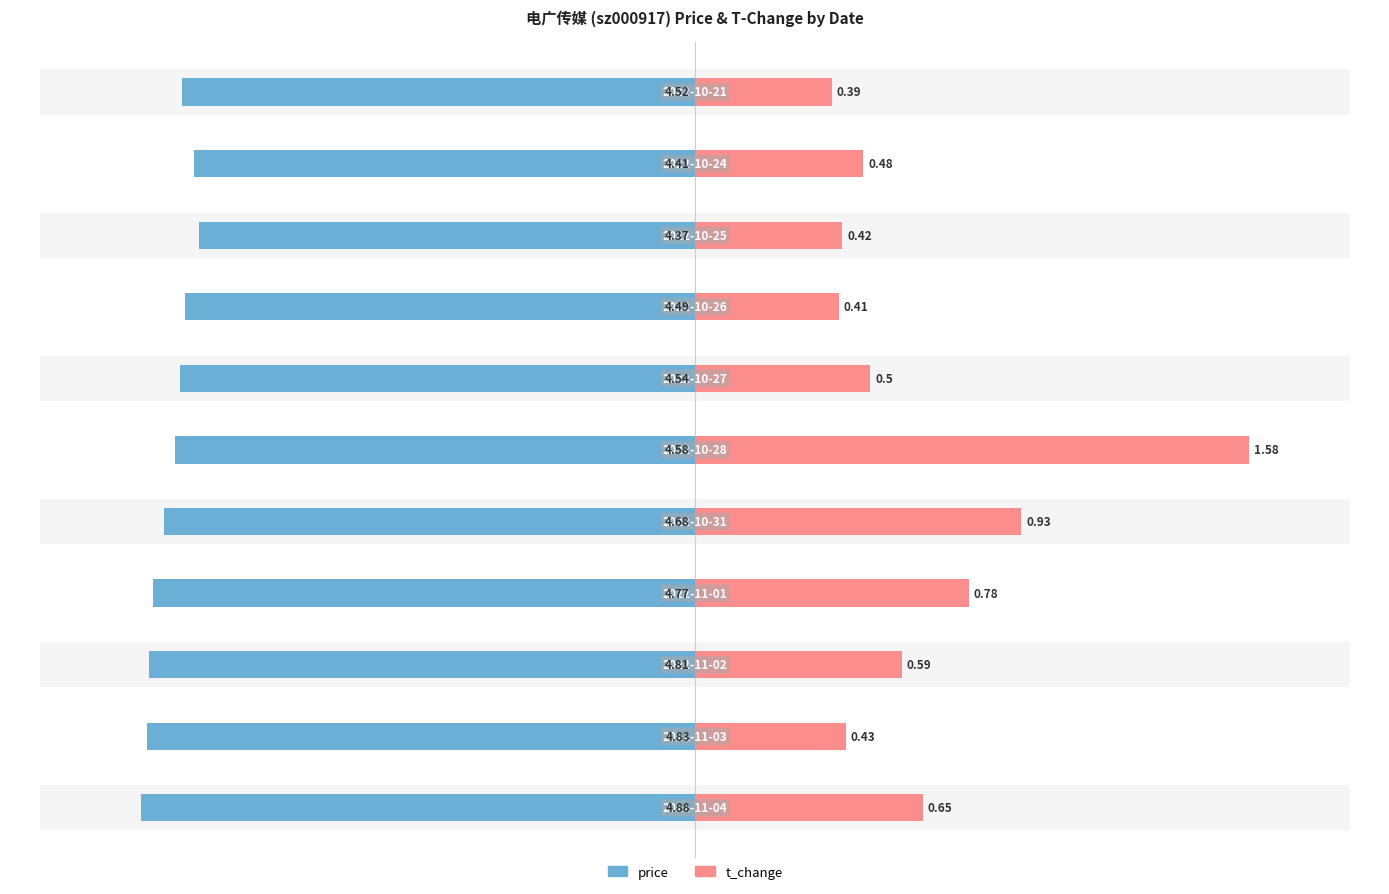

Are the bars grouped side by side (vs. stacked)?

Yes